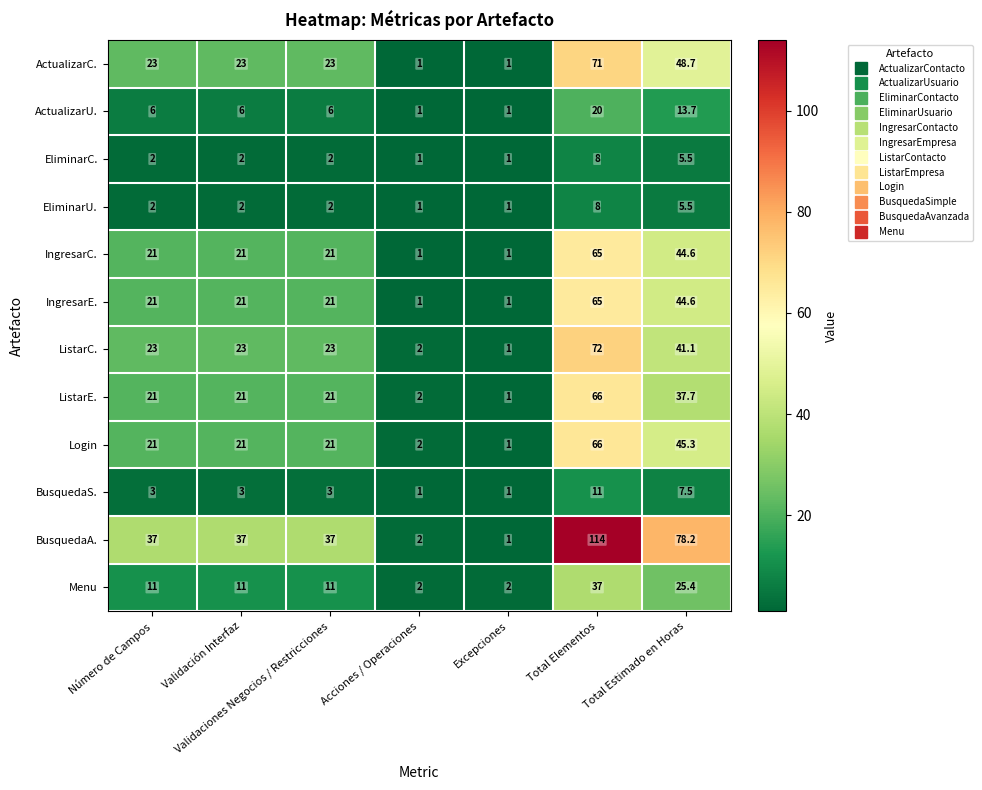

At how many categories does at least one series exceed 94?

1